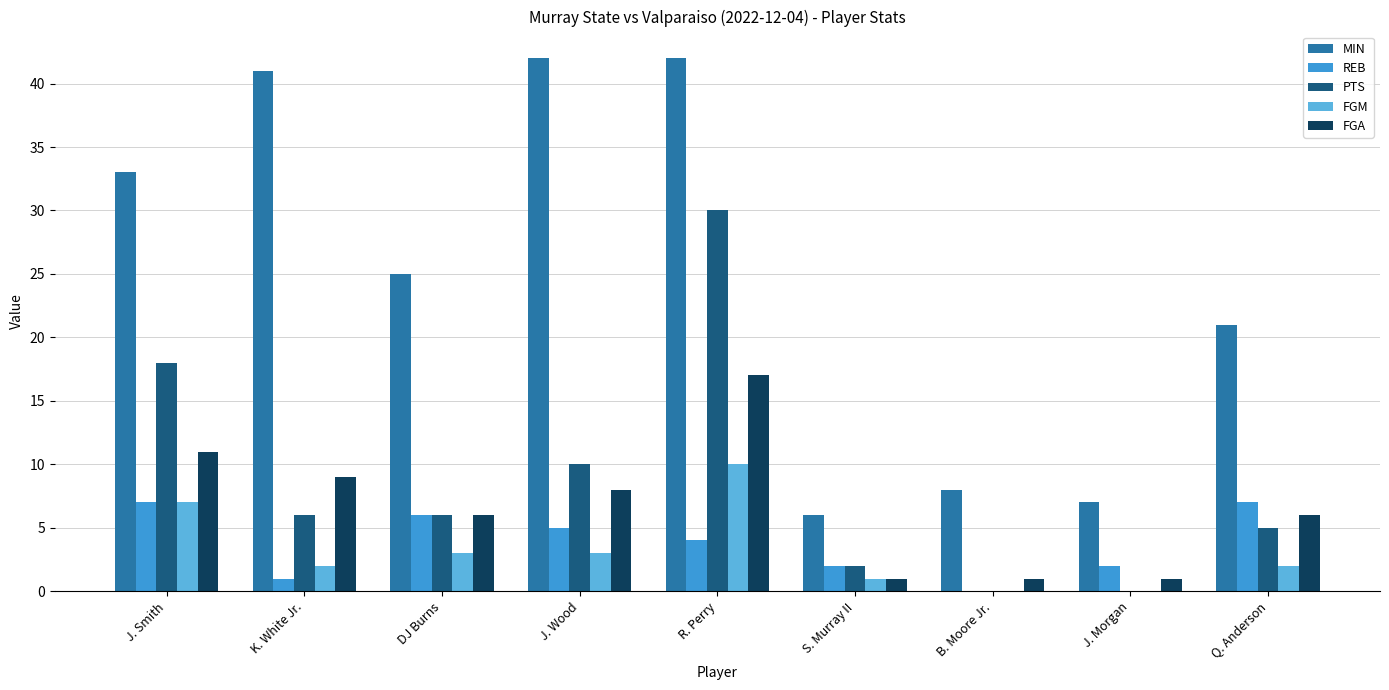

Reading right to left, extract all data points from this chart.

MIN: Q. Anderson=21	J. Morgan=7	B. Moore Jr.=8	S. Murray II=6	R. Perry=42	J. Wood=42	DJ Burns=25	K. White Jr.=41	J. Smith=33
REB: Q. Anderson=7	J. Morgan=2	B. Moore Jr.=0	S. Murray II=2	R. Perry=4	J. Wood=5	DJ Burns=6	K. White Jr.=1	J. Smith=7
PTS: Q. Anderson=5	J. Morgan=0	B. Moore Jr.=0	S. Murray II=2	R. Perry=30	J. Wood=10	DJ Burns=6	K. White Jr.=6	J. Smith=18
FGM: Q. Anderson=2	J. Morgan=0	B. Moore Jr.=0	S. Murray II=1	R. Perry=10	J. Wood=3	DJ Burns=3	K. White Jr.=2	J. Smith=7
FGA: Q. Anderson=6	J. Morgan=1	B. Moore Jr.=1	S. Murray II=1	R. Perry=17	J. Wood=8	DJ Burns=6	K. White Jr.=9	J. Smith=11